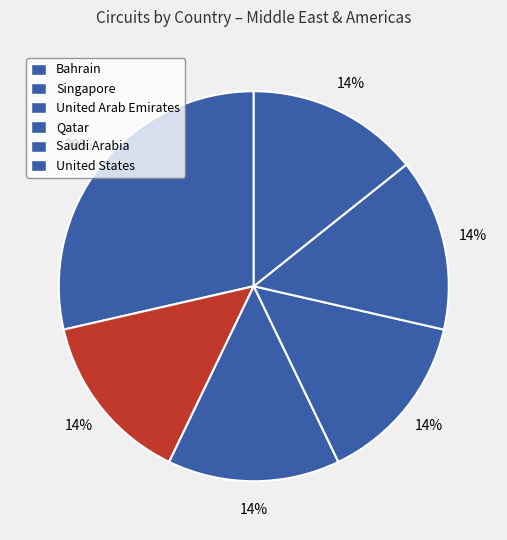

How many slices are in this pie chart?

6